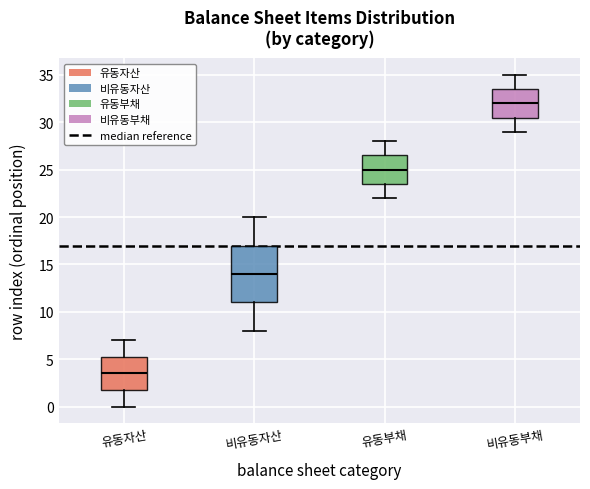

Reading left to right, transcribe this box plot: for each box, give where its median line is, the range the box spans, and where its two whiskers end, as read against the y-axis. The values are not printed on the chart, so give them approximately, as read against the axis.

유동자산: median 3.5, box 2.0 to 5.5, whiskers 0.0 to 7.0
비유동자산: median 14.0, box 11.0 to 17.0, whiskers 8.0 to 20.0
유동부채: median 25.0, box 23.5 to 26.5, whiskers 22.0 to 28.0
비유동부채: median 32.0, box 30.5 to 33.5, whiskers 29.0 to 35.0